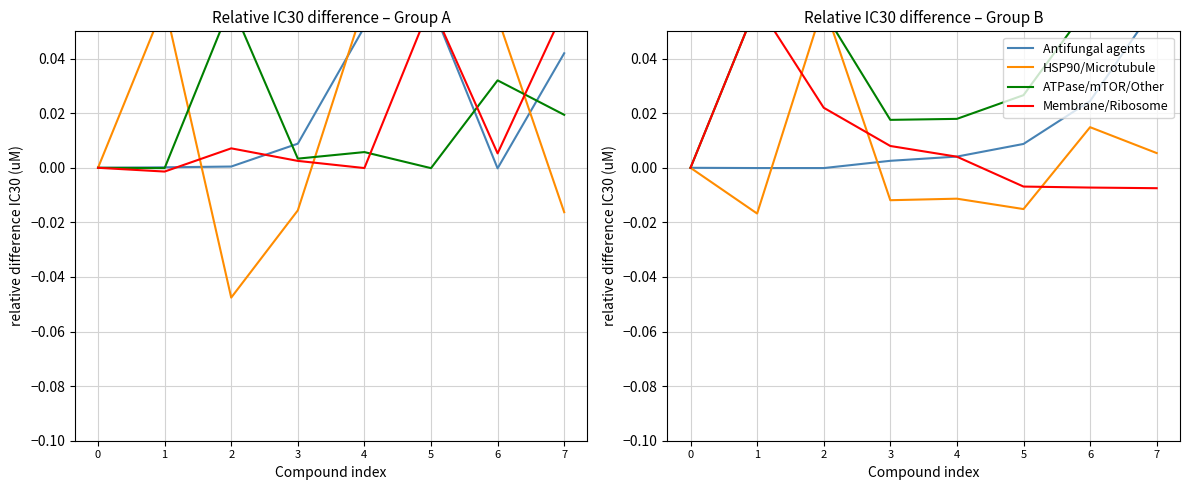

Reading left to right, extract all data points from this chart.

Antifungal agents: 0.0	-0.0	-0.0	0.0	0.0	0.0	0.0	0.1
HSP90/Microtubule: 0.0	-0.0	0.1	-0.0	-0.0	-0.0	0.0	0.0
ATPase/mTOR/Other: 0.0	0.1	0.1	0.0	0.0	0.0	0.1	0.1
Membrane/Ribosome: 0.0	0.1	0.0	0.0	0.0	-0.0	-0.0	-0.0